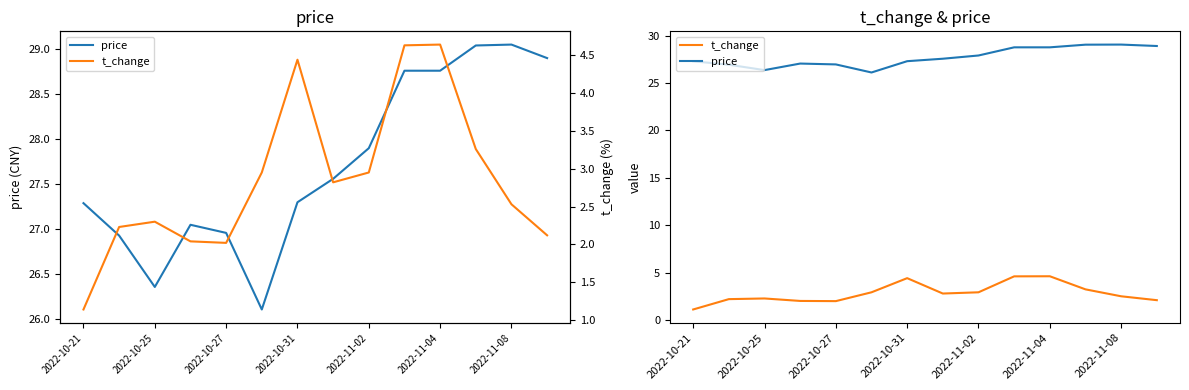

Reading left to right, list all the values displayed in this chart.

price: 27.3	26.9	26.4	27.1	27.0	26.1	27.3	27.6	27.9	28.8	28.8	29.0	29.1	28.9
t_change: 1.1	2.2	2.3	2.0	2.0	3.0	4.4	2.8	3.0	4.6	4.6	3.3	2.5	2.1